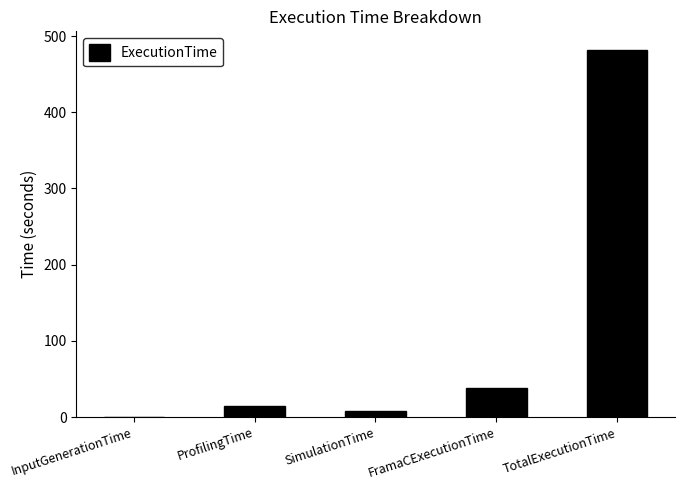

Where does the data first go above 14?

ProfilingTime